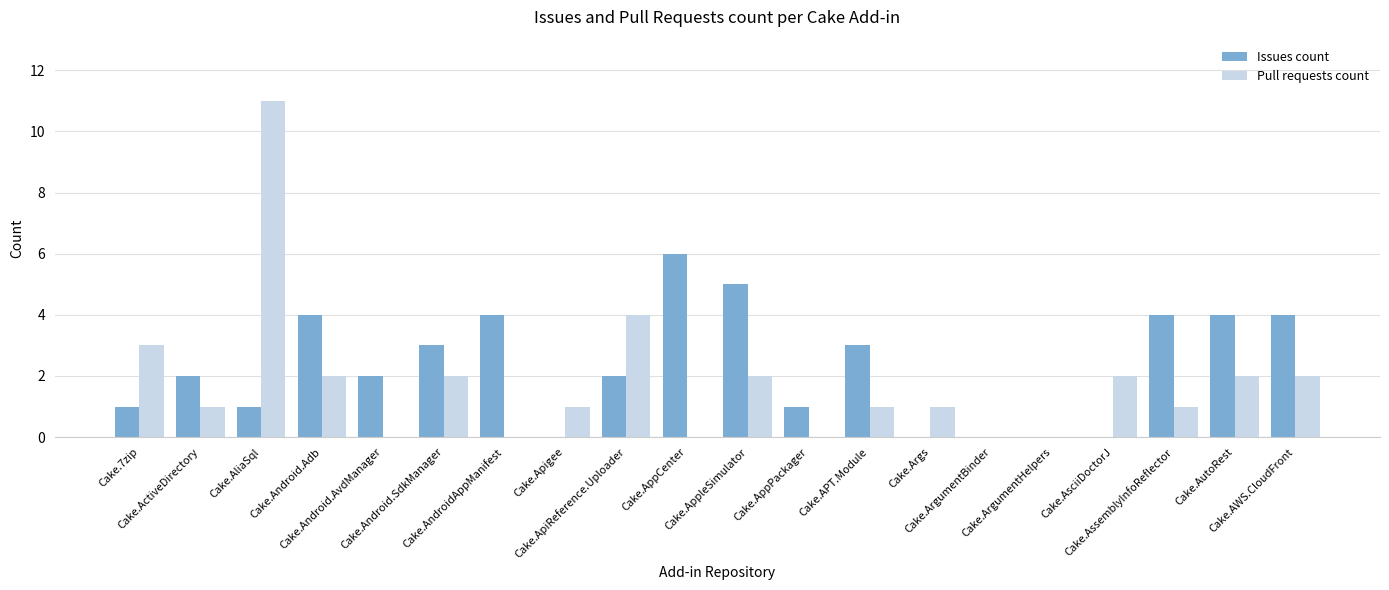

What value does the Issues count series have at Cake.Android.Adb?

4